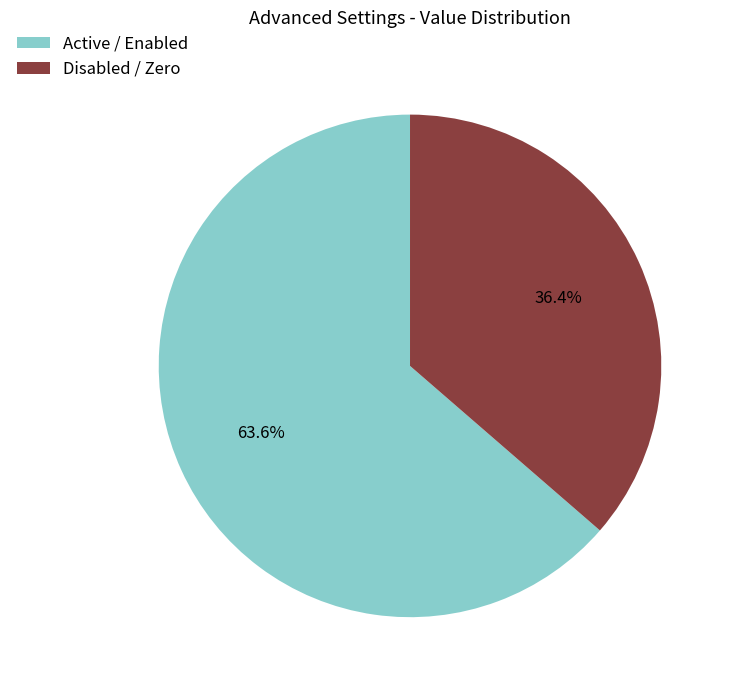

Rank the categories by value from lowest to highest.

Disabled / Zero, Active / Enabled